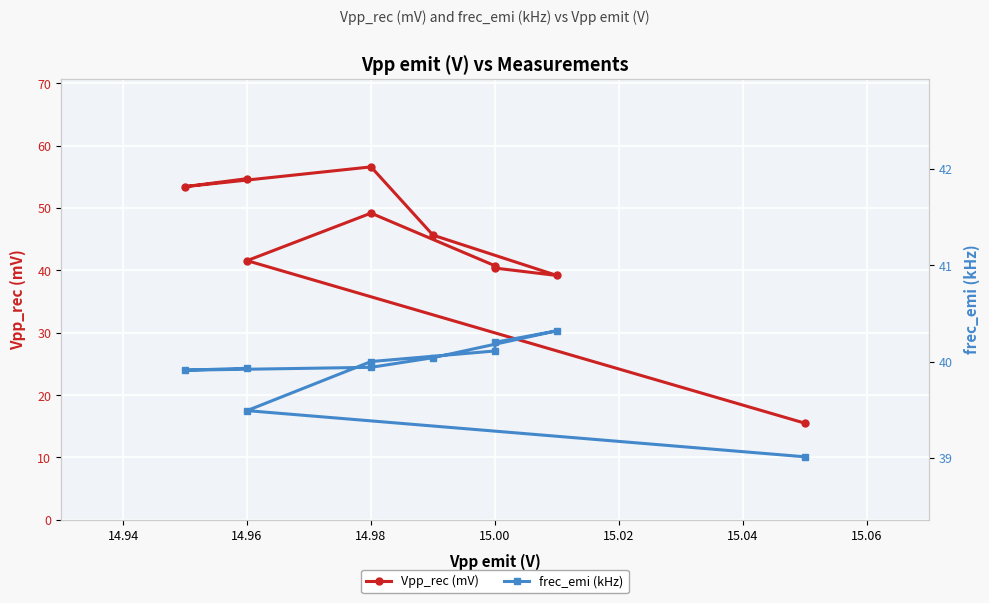

What is the difference between the maximum and minimum values in the Vpp_rec (mV) series?

41.1